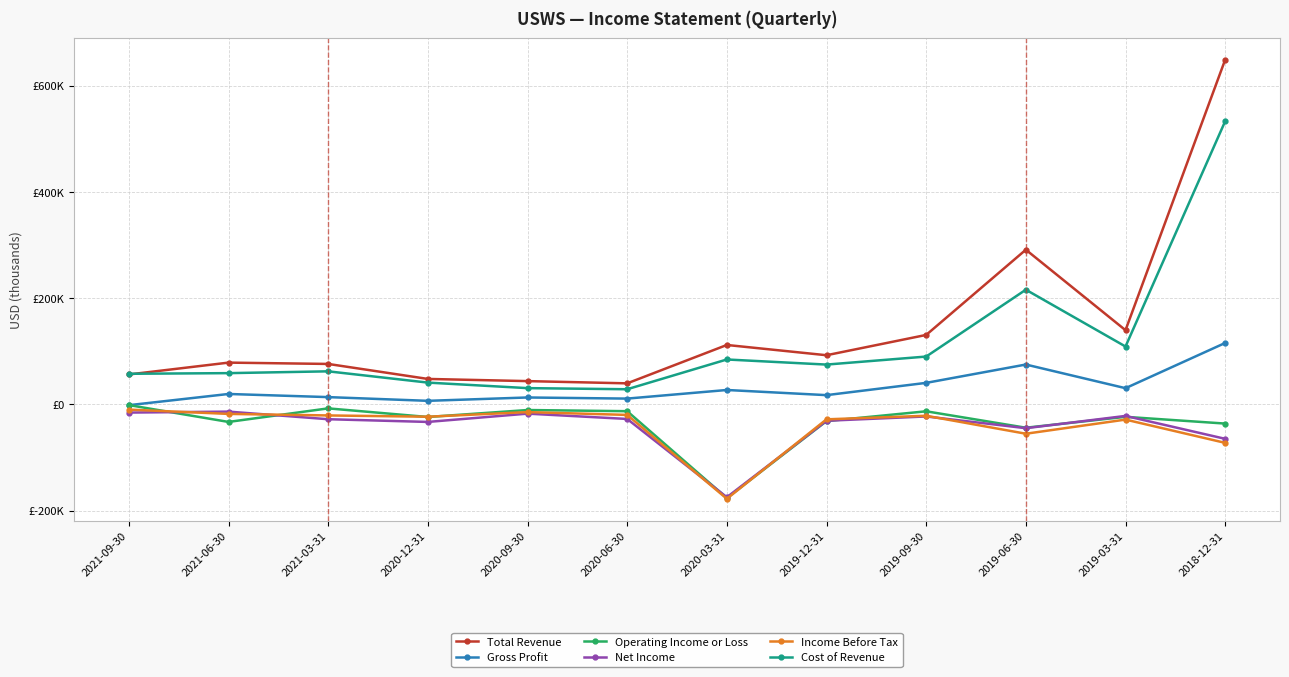

What is the minimum value shown in the chart?

-177400